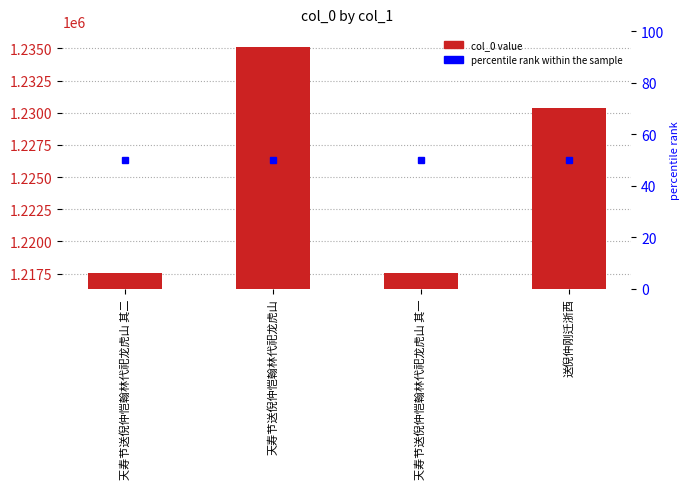

Where does the data first go above 1230372?

天寿节送倪仲恺翰林代祀龙虎山